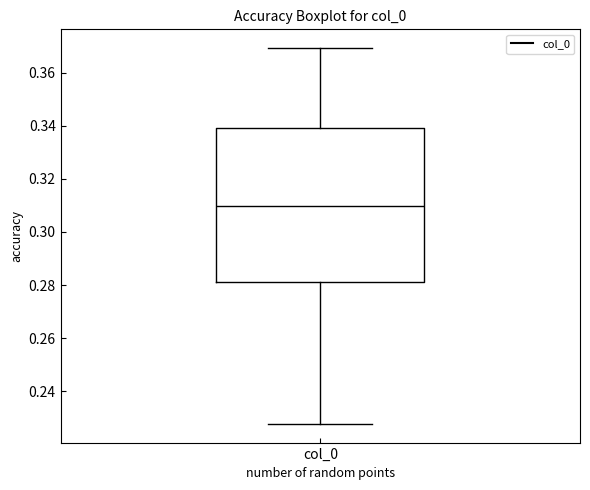

Read this box plot against the y-axis: the position of the median line, the range covered by the box, and the ends of both whiskers. The values are not printed on the chart, so give them approximately, as read against the axis.

median 0.310, box 0.282 to 0.340, whiskers 0.228 to 0.370